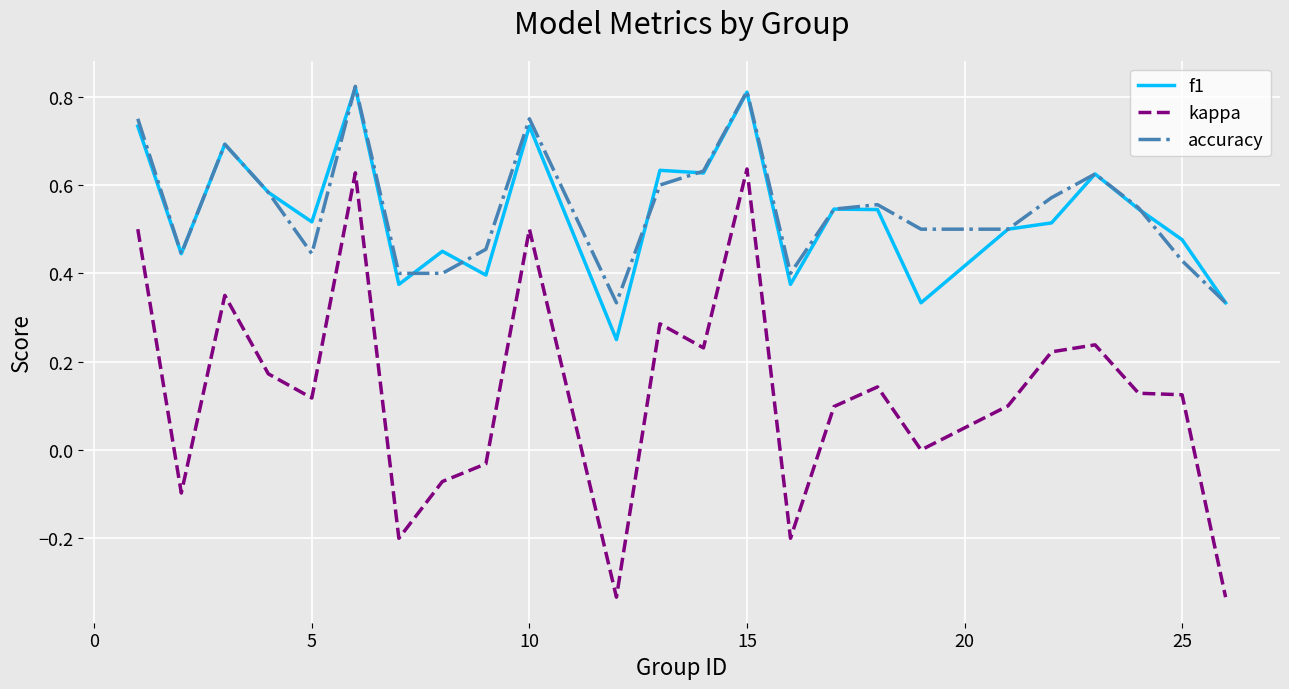

True or false: accuracy has more than 2 points higher than both neighbors.

True